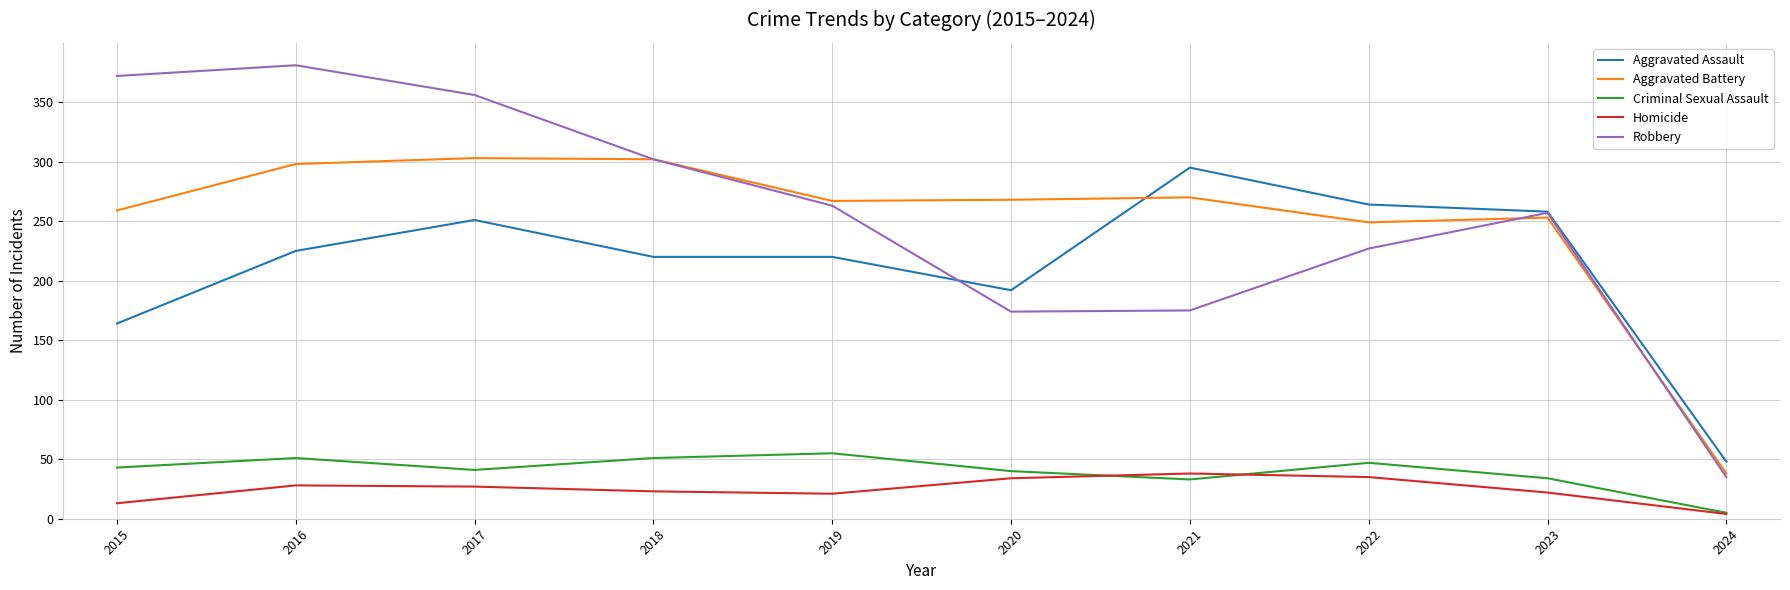

Rank the series at 2016 from highest to lowest value.

Robbery, Aggravated Battery, Aggravated Assault, Criminal Sexual Assault, Homicide